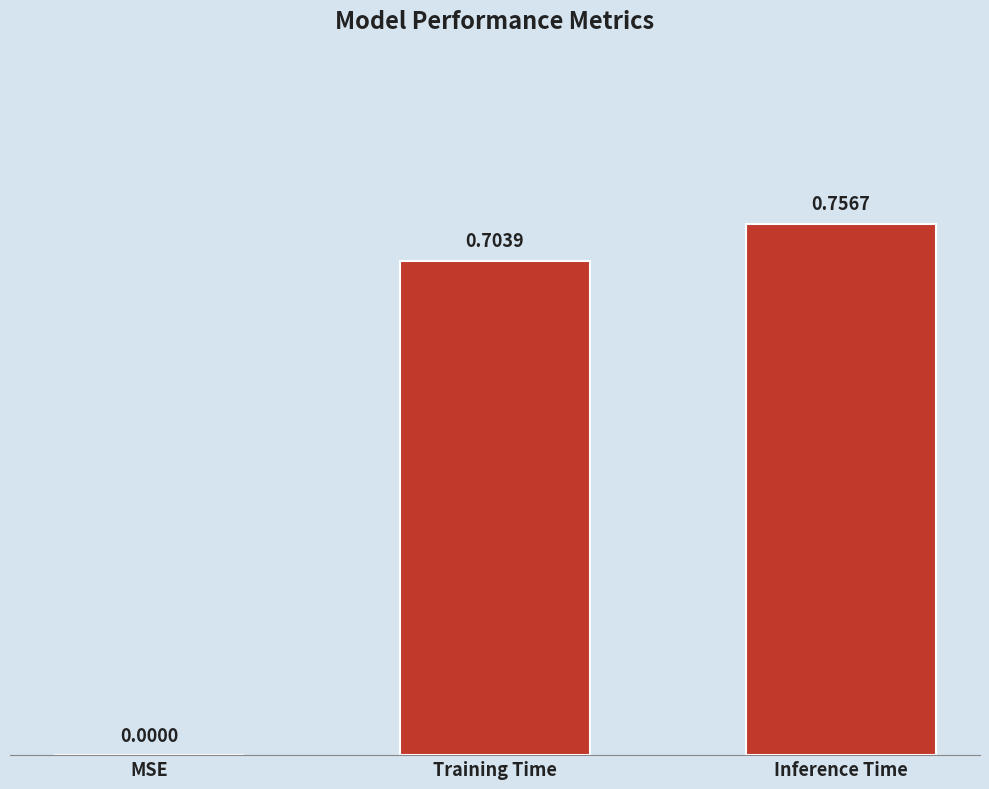

At which category does the chart reach its peak across all series?

Inference Time